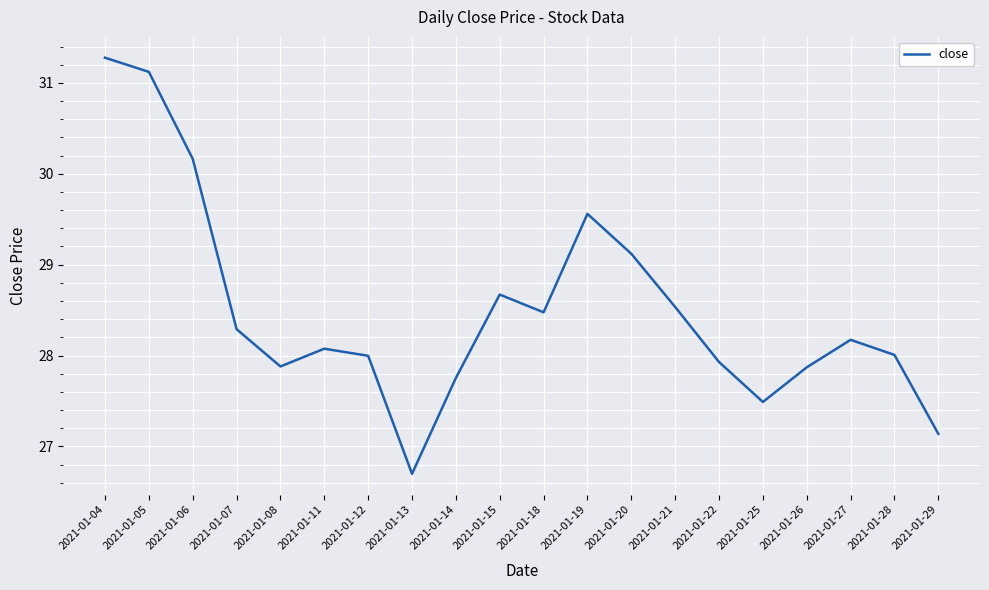

Reading right to left, transcribe all the data shown in this chart.

27.1	28.0	28.2	27.9	27.5	27.9	28.5	29.1	29.6	28.5	28.7	27.8	26.7	28.0	28.1	27.9	28.3	30.2	31.1	31.3